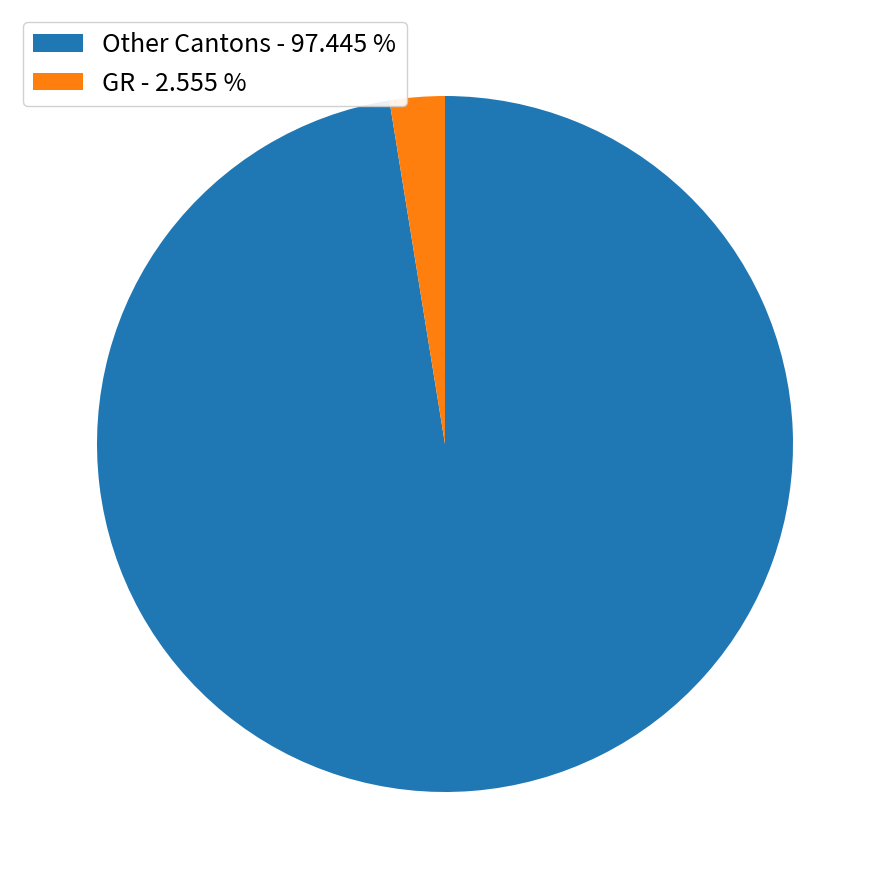

What is the majority slice?

Other Cantons - 97.445 %